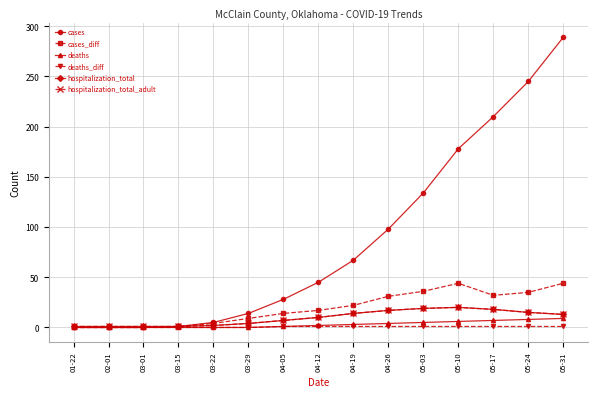

What is the label of the 5th point from the left?

03-22